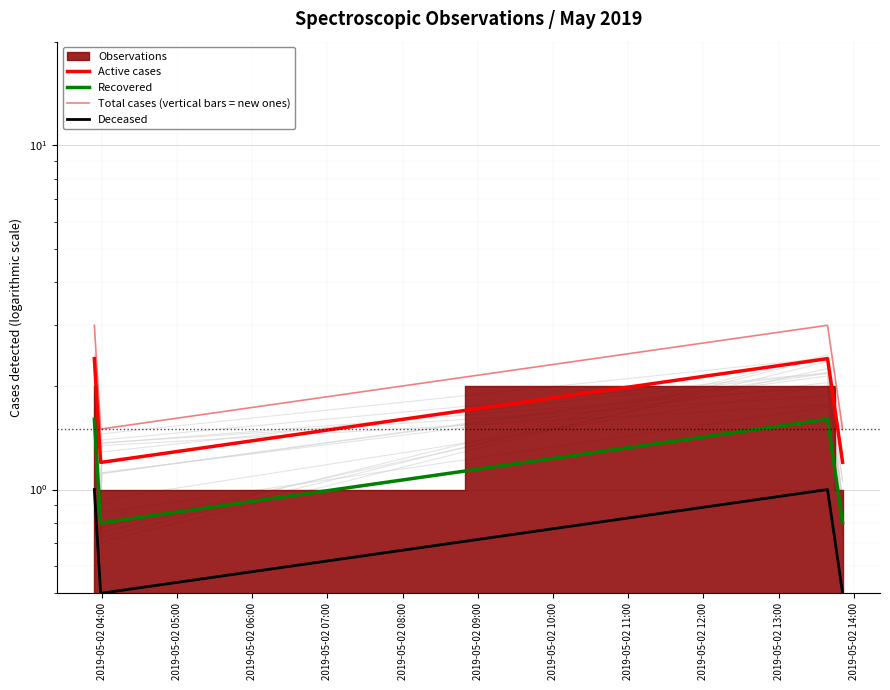

At which category does the chart reach its peak across all series?

2019-05-02 04:00